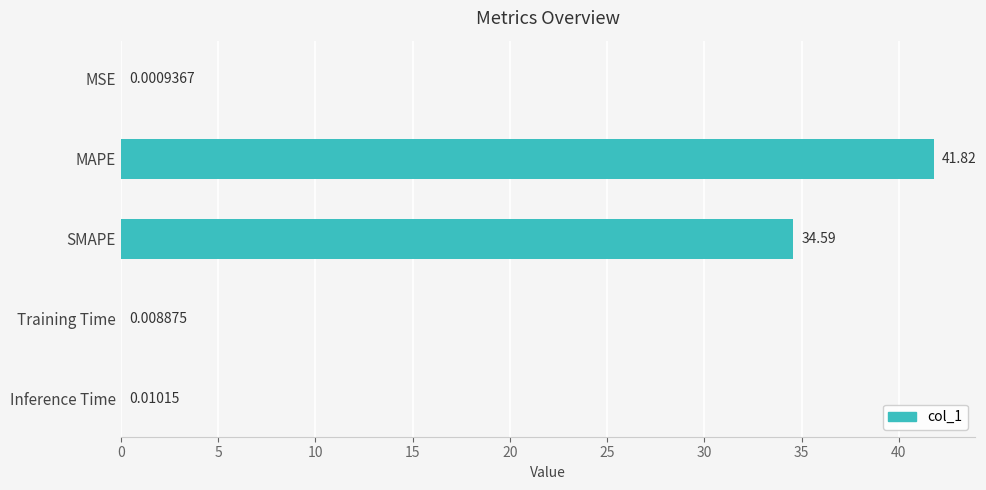

At which label is the value closest to 20?

SMAPE